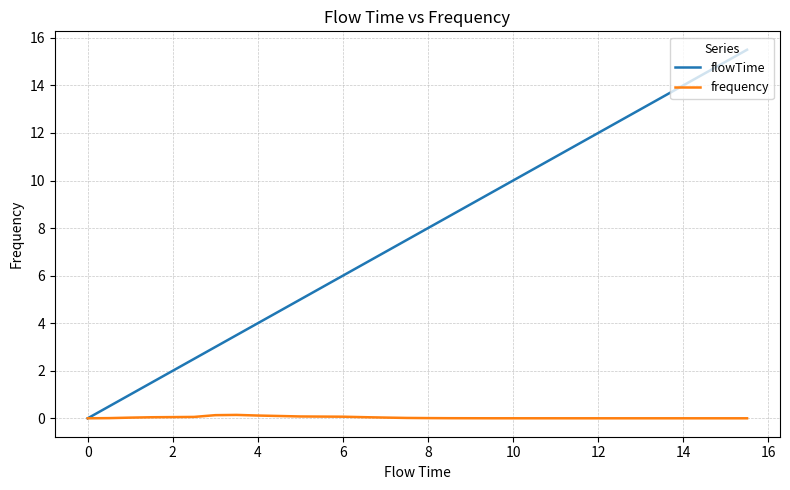

Does the chart have visible grid lines?

Yes